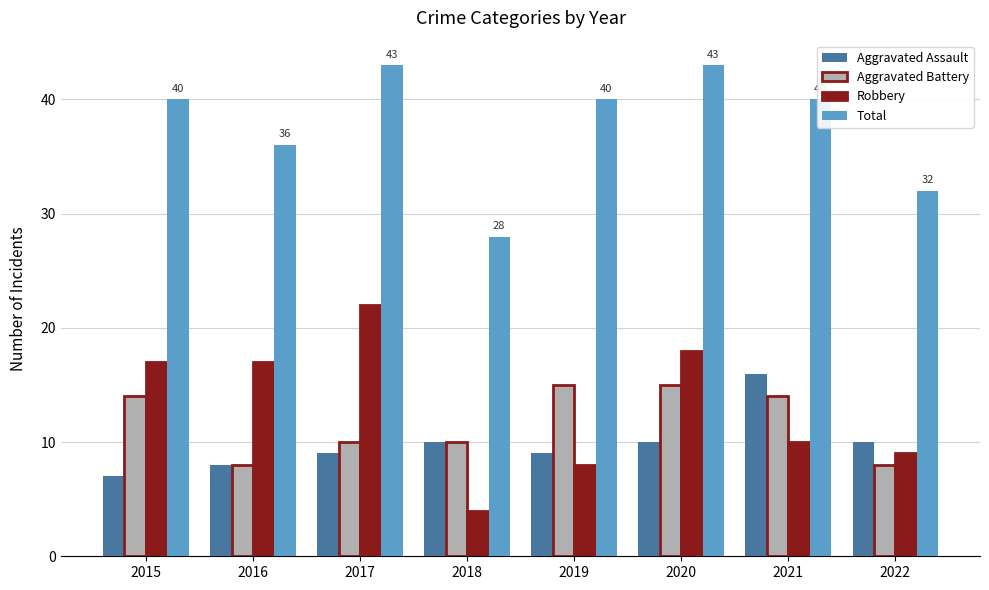

What is the value of the Total bar at the 5th from the left?

40